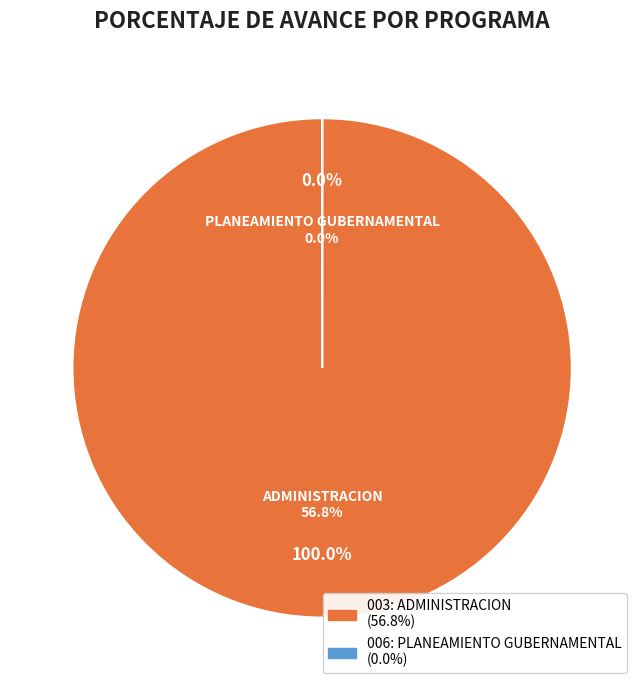

Combined, what portion of the pie is 006: PLANEAMIENTO GUBERNAMENTAL and 003: ADMINISTRACION?

100.0%